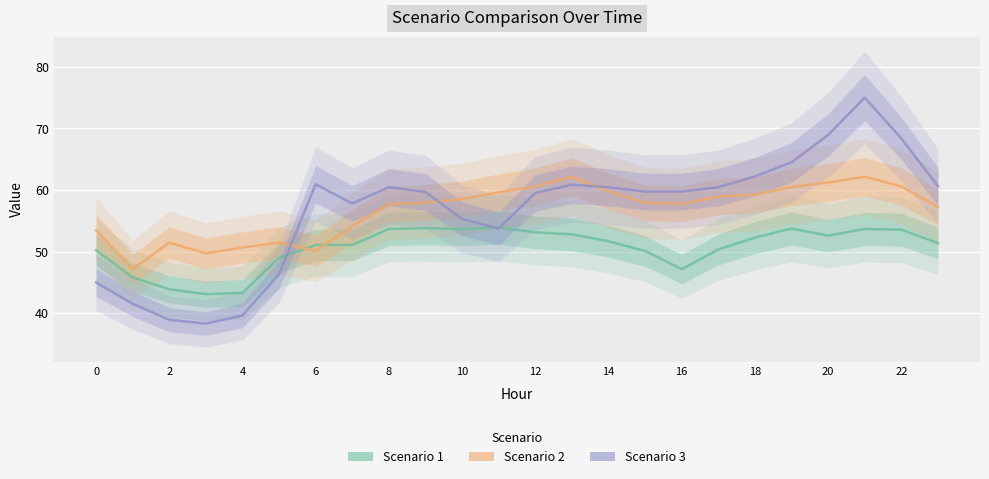

How many times do Scenario 2 and Scenario 1 cross each other?

2